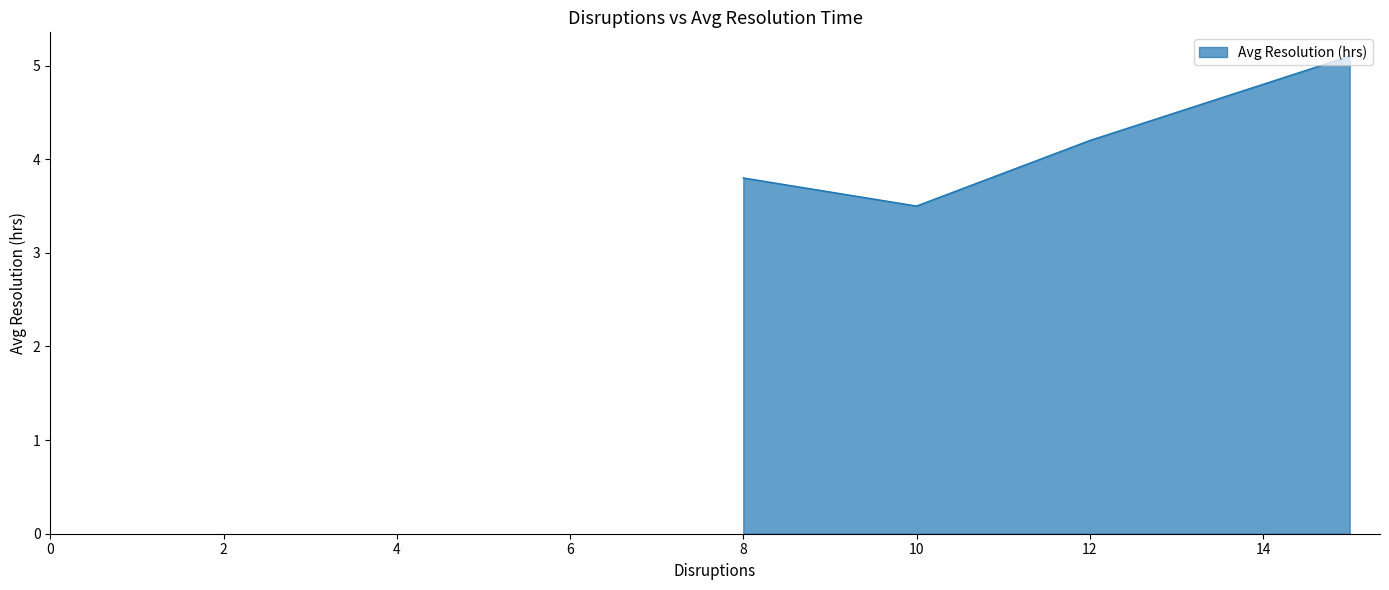

What is the greatest value displayed?

5.1